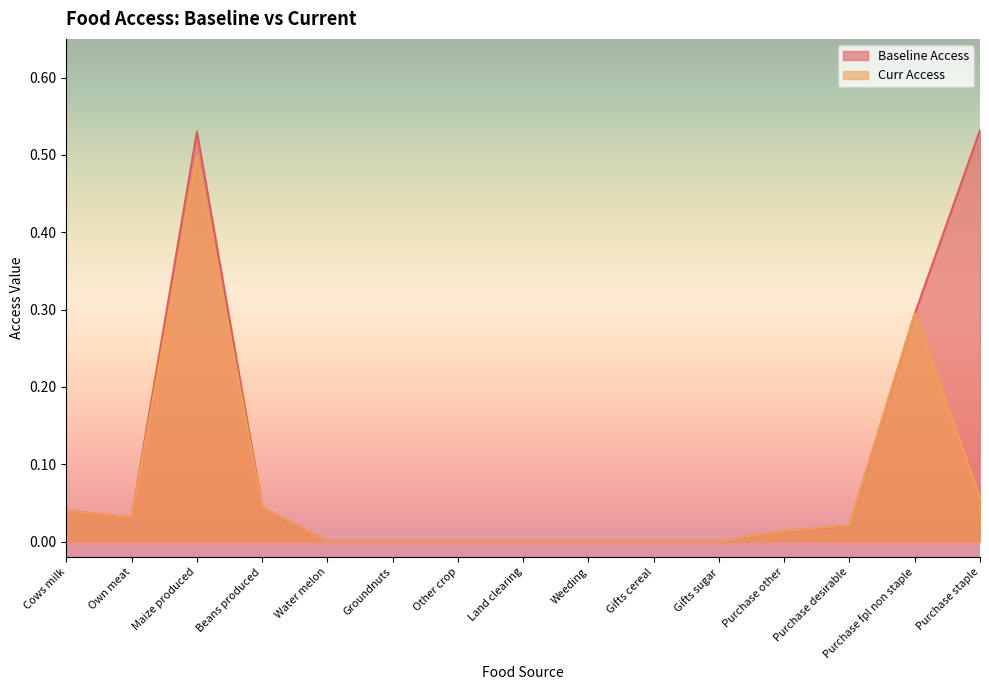

List the series in order of their overall mean, highest first.

Baseline Access, Curr Access